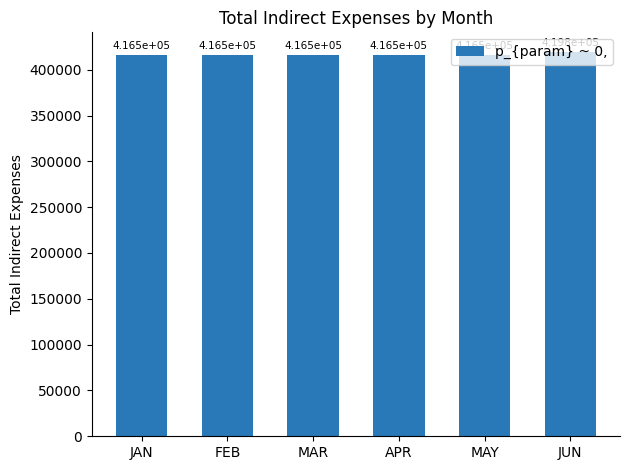

What is the difference between the maximum and minimum values?

3285.0